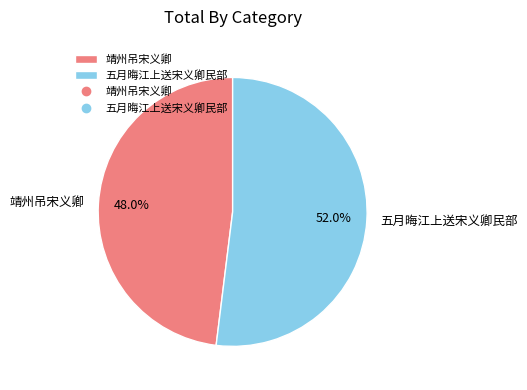

Which slice represents more than half of the pie?

五月晦江上送宋义卿民部